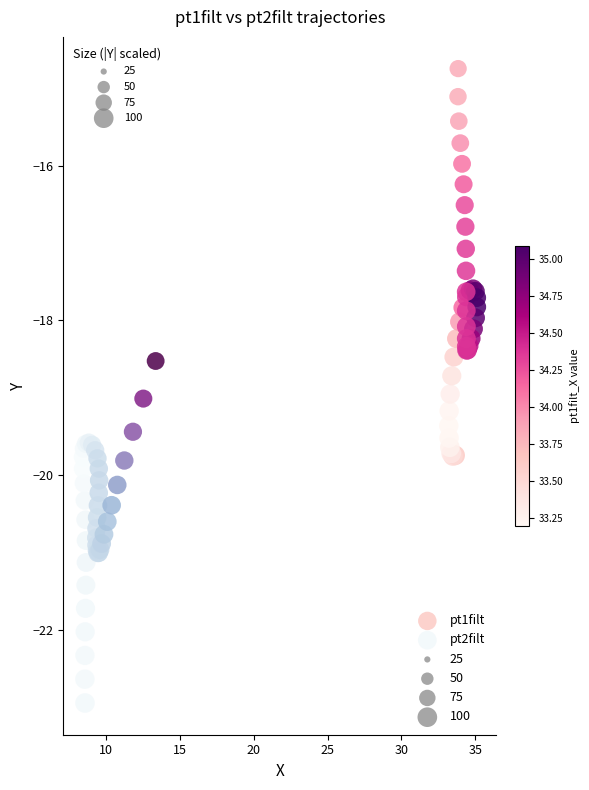

Which series reaches the minimum Y coordinate?

pt2filt